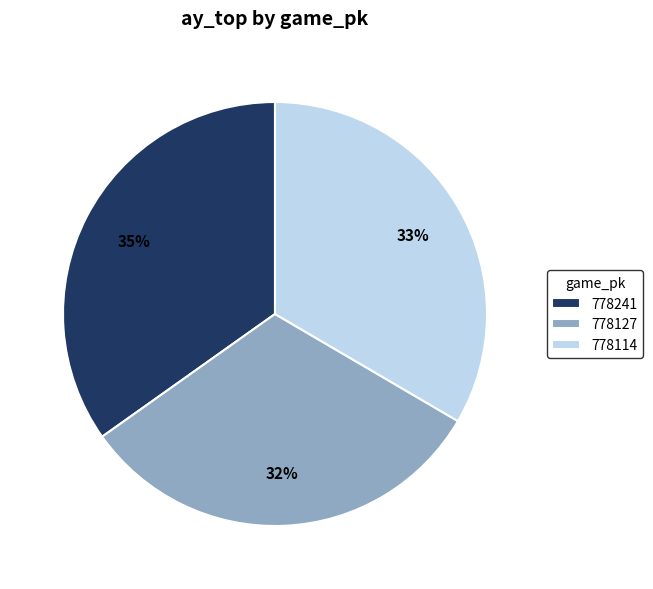

Is the sum of 778127 and 778241 greater than half?

Yes